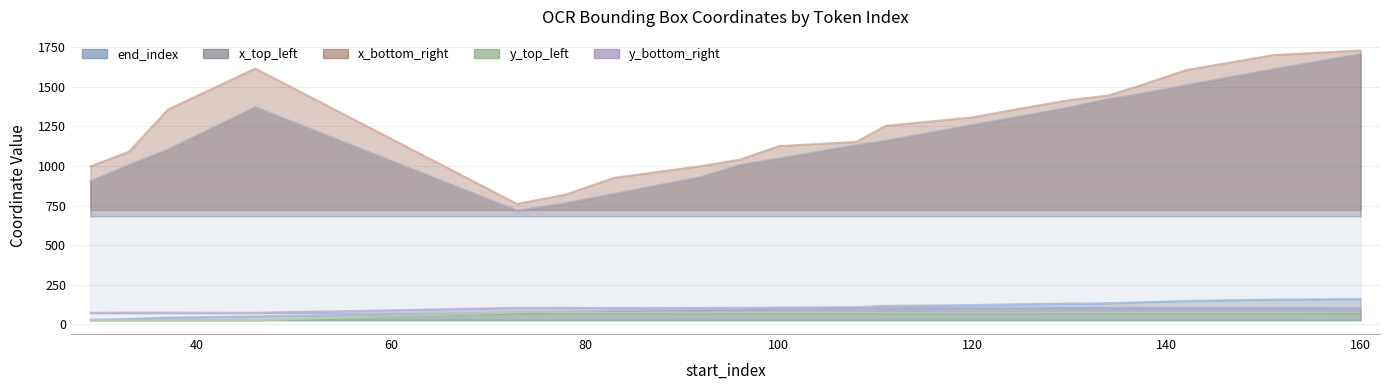

True or false: y_bottom_right and x_bottom_right intersect in this chart.

False